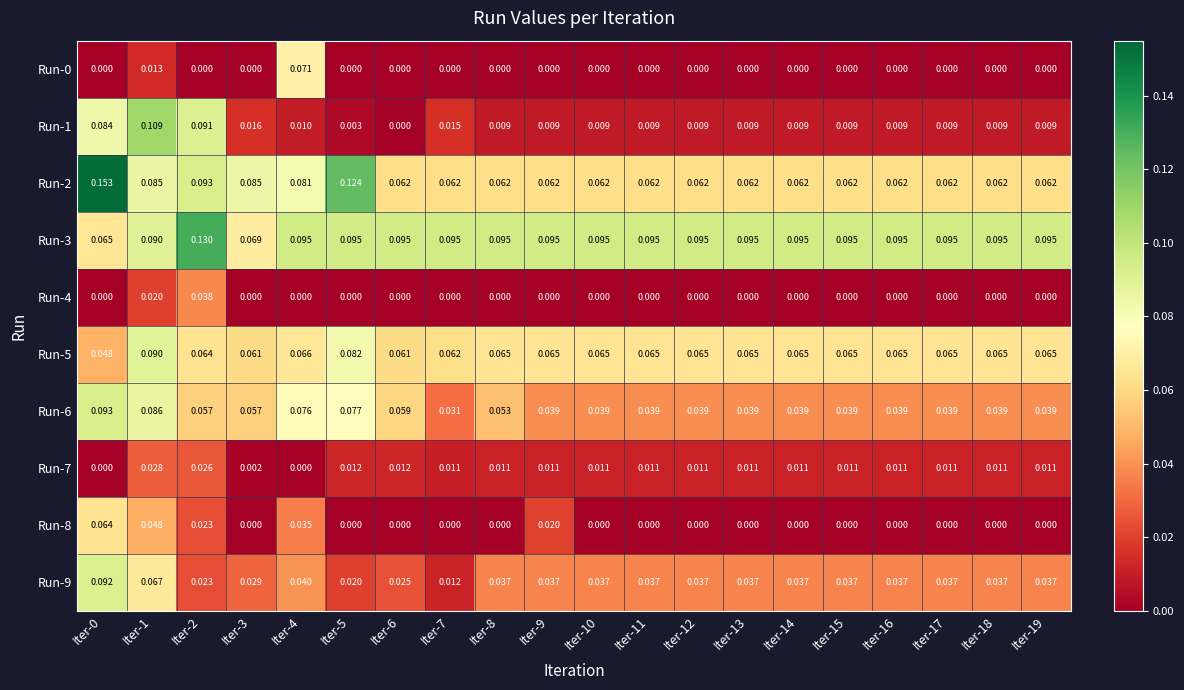

How many data points does each series have?

20